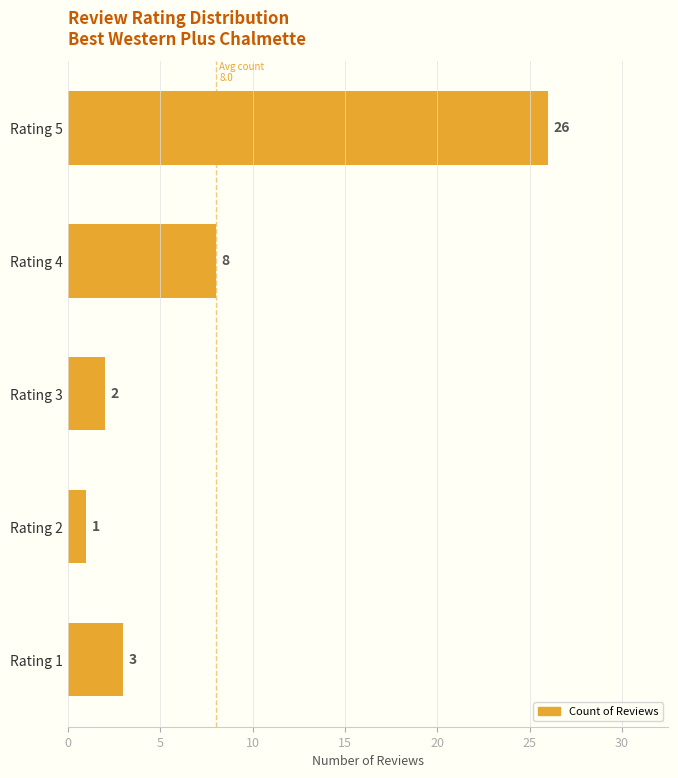

Read the value at Rating 4, to the nearest 10.

10